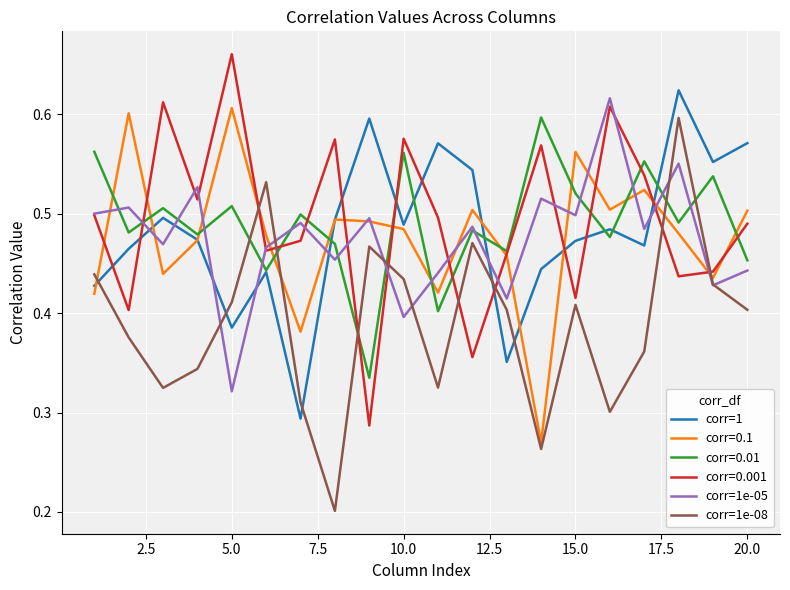

At how many categories does at least one series exceed 0?

20